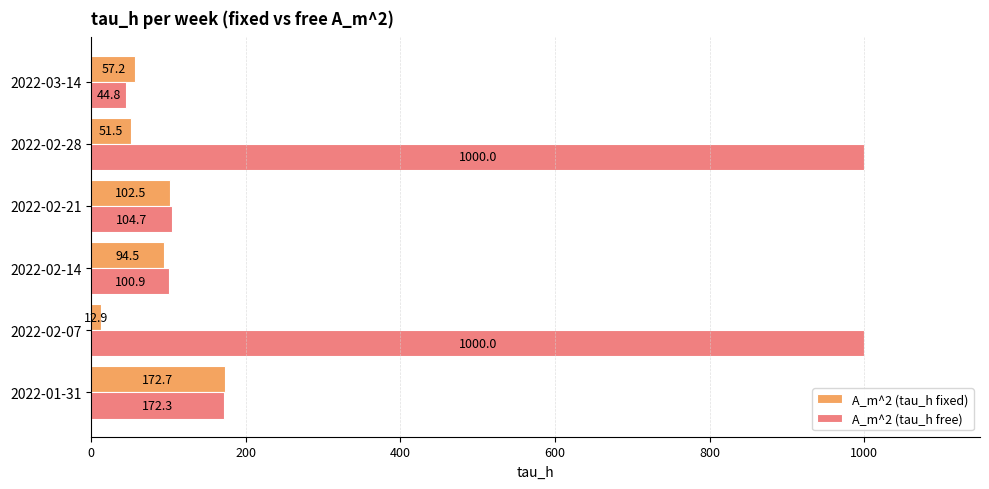

Rank the series by their maximum value, from lowest to highest.

A_m^2 (tau_h fixed), A_m^2 (tau_h free)